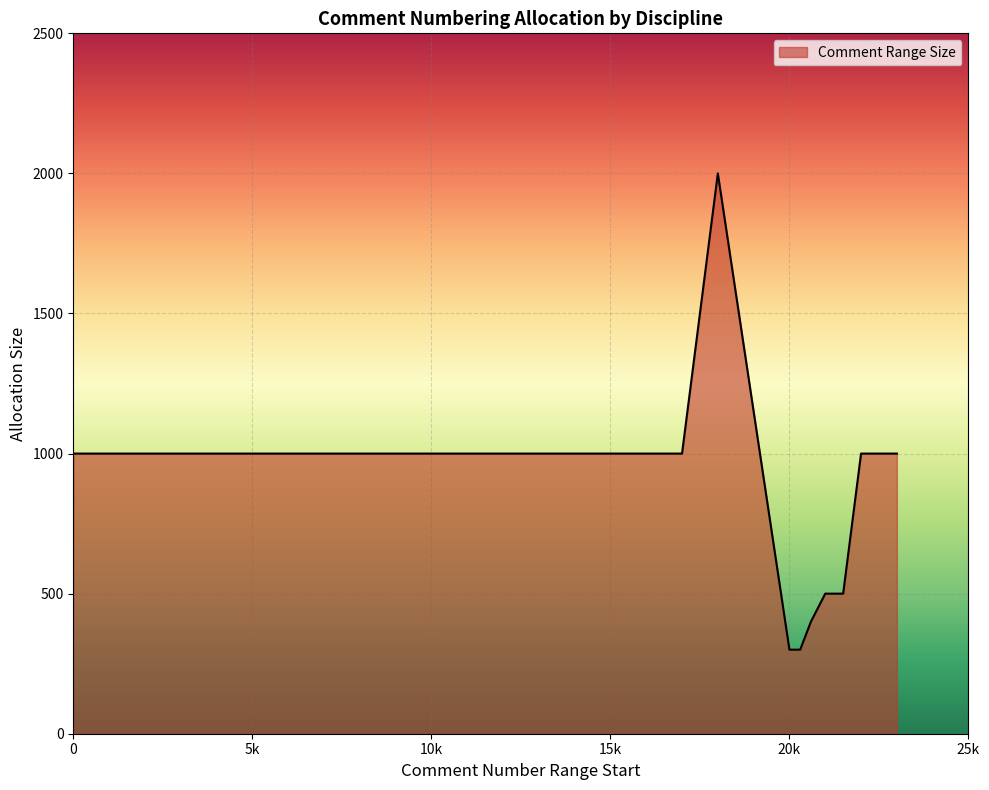

Does the chart display data point markers on the line(s)?

No